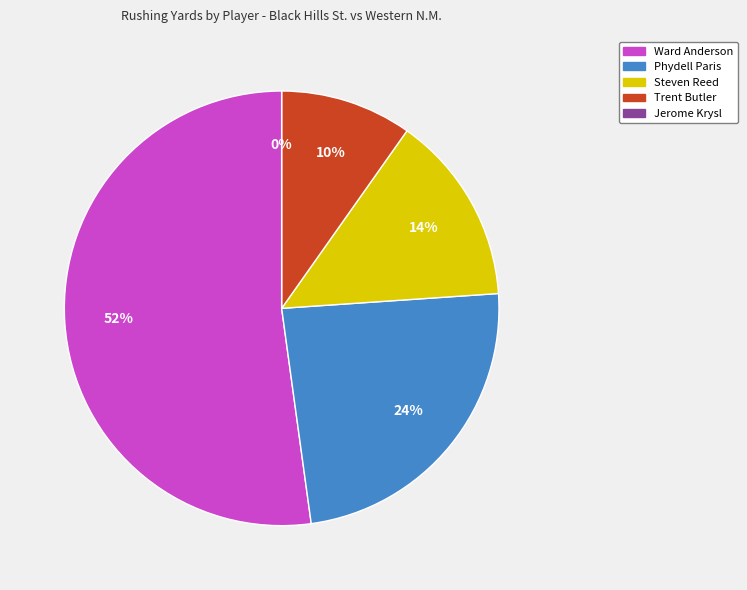

True or false: Jerome Krysl accounts for 0% of the total.

True